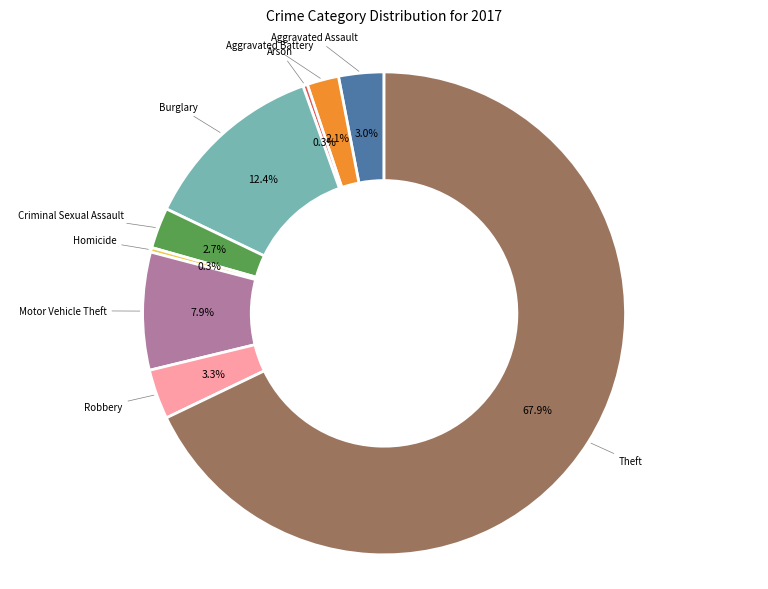

Combined, do Aggravated Battery and Motor Vehicle Theft account for over 50%?

No